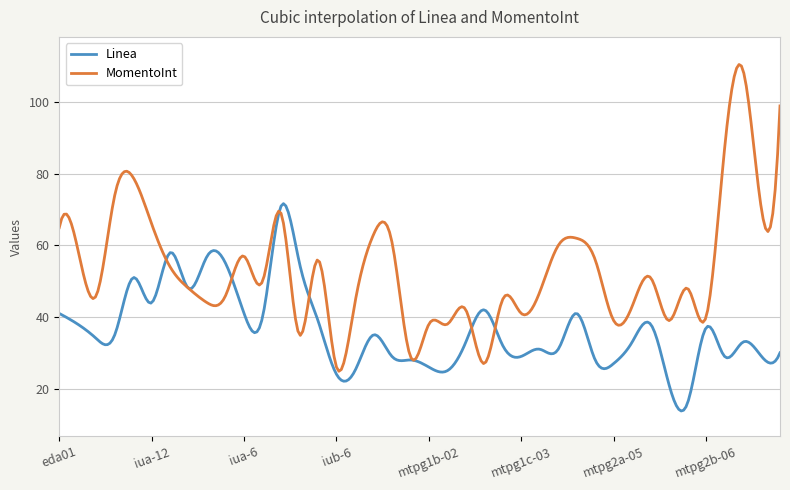

What is the difference between the maximum and minimum values in the MomentoInt series?

85.7